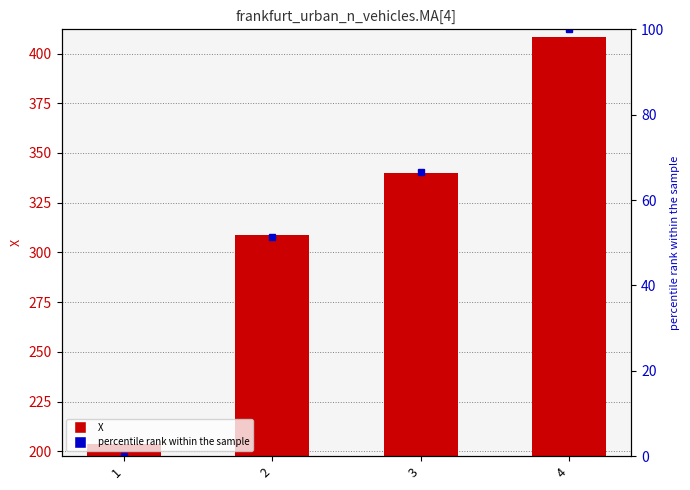

The value of X at 1 is 203.7. True or false?

True